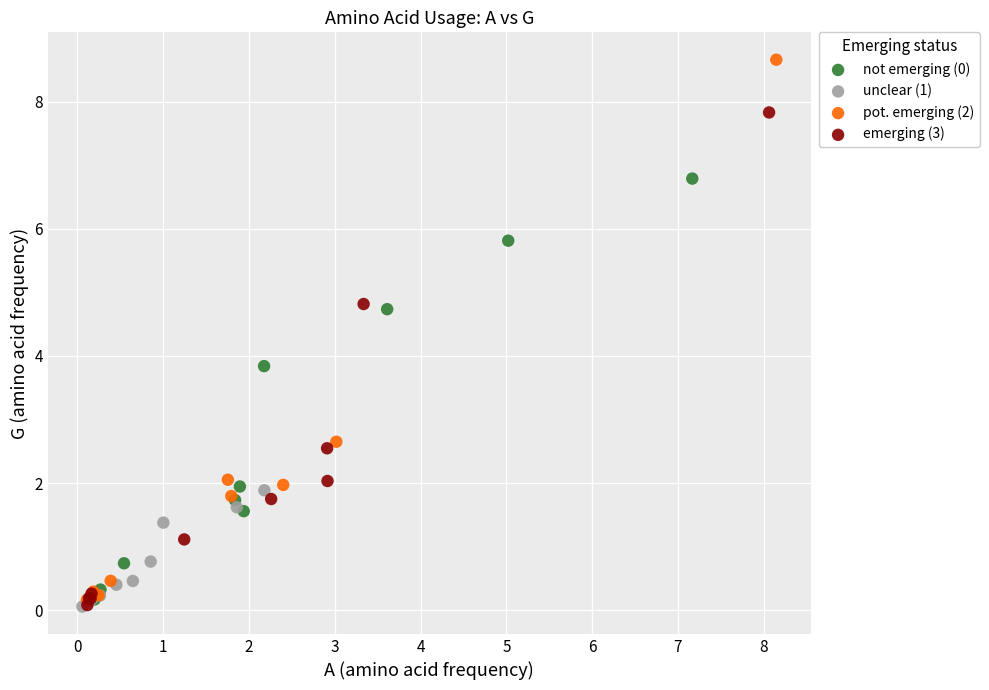

Which series reaches the maximum Y coordinate?

pot. emerging (2)